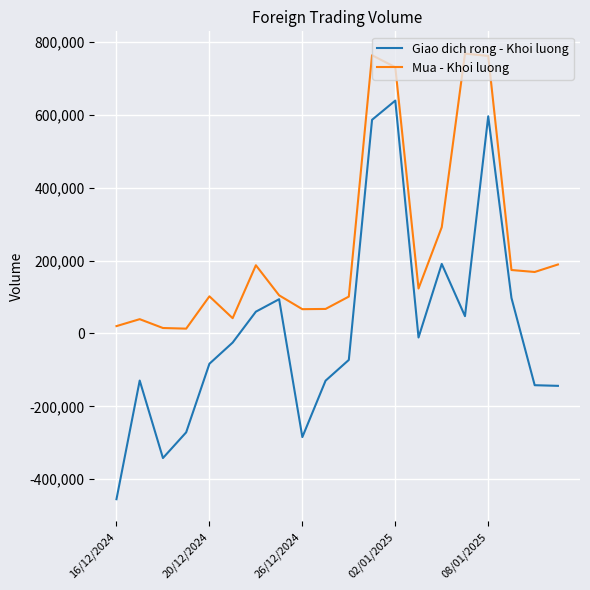

Which series has the largest total across all categories?

Mua - Khoi luong